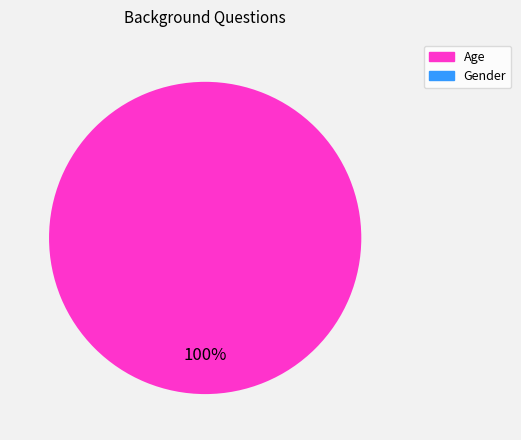

Is there a majority slice in this chart?

Yes